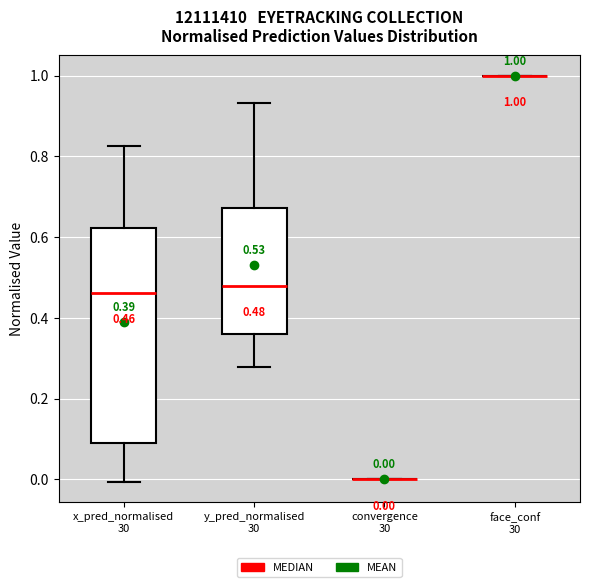

Comparing the boxes themselves (not the whiskers), which one is the tallest?

x_pred_normalised 30